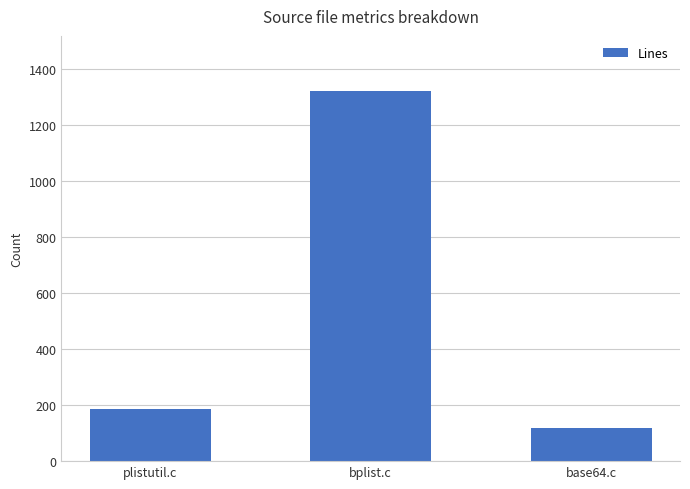

Reading right to left, transcribe all the data shown in this chart.

base64.c=119	bplist.c=1320	plistutil.c=185